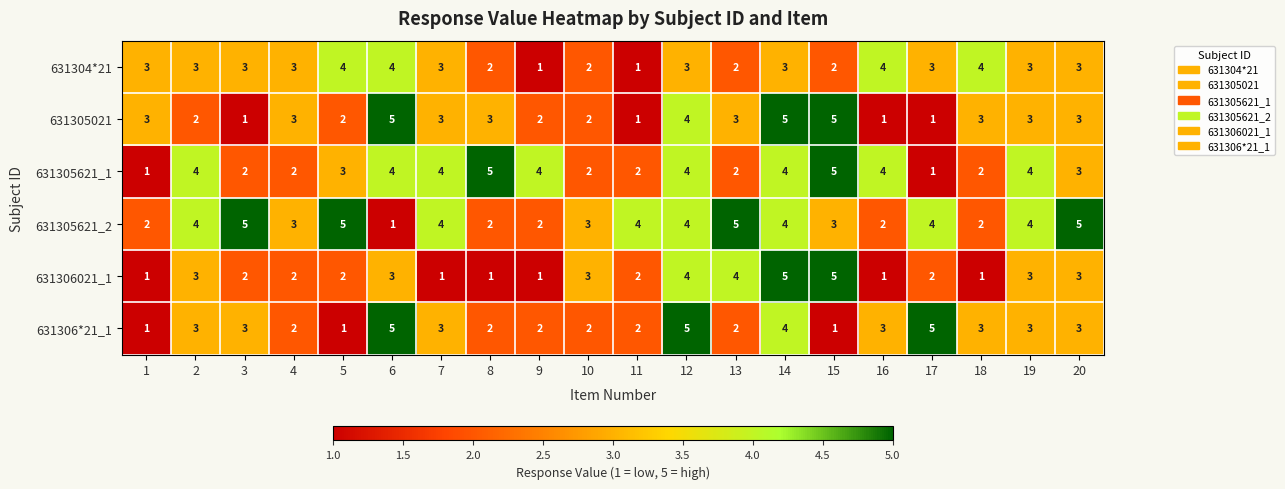

What is the spread (max minus min) of values at 16?

3